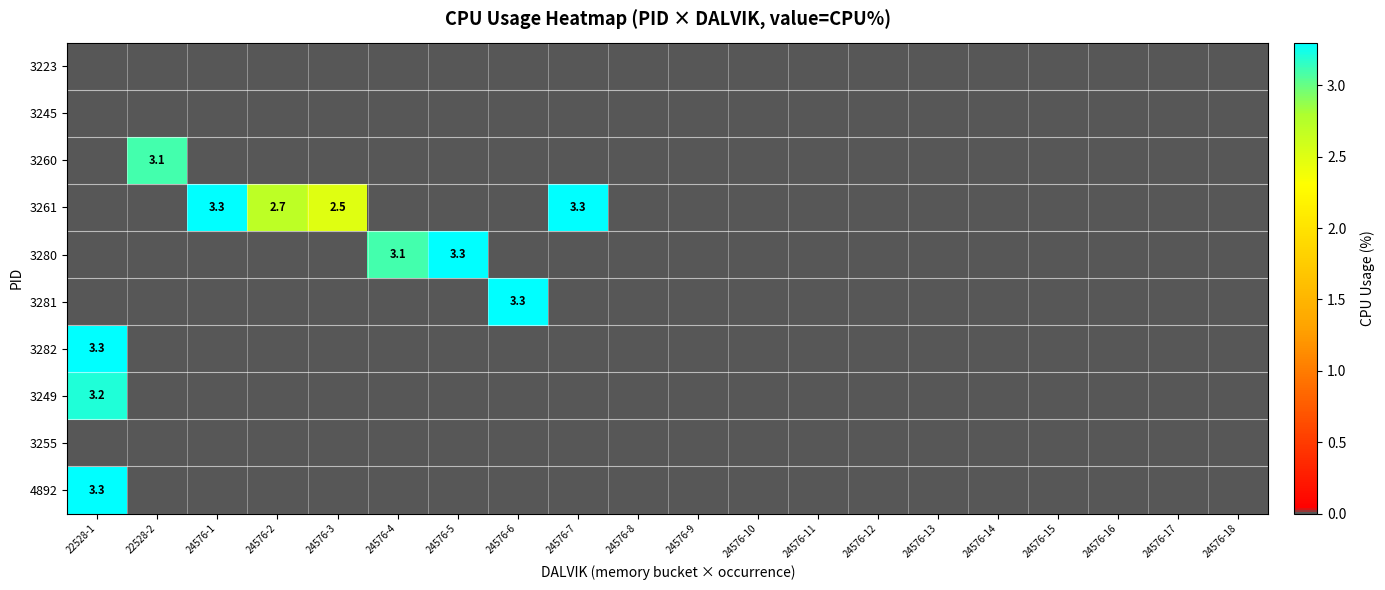

The 3261 series shows 2.5 at 24576-3. True or false?

True